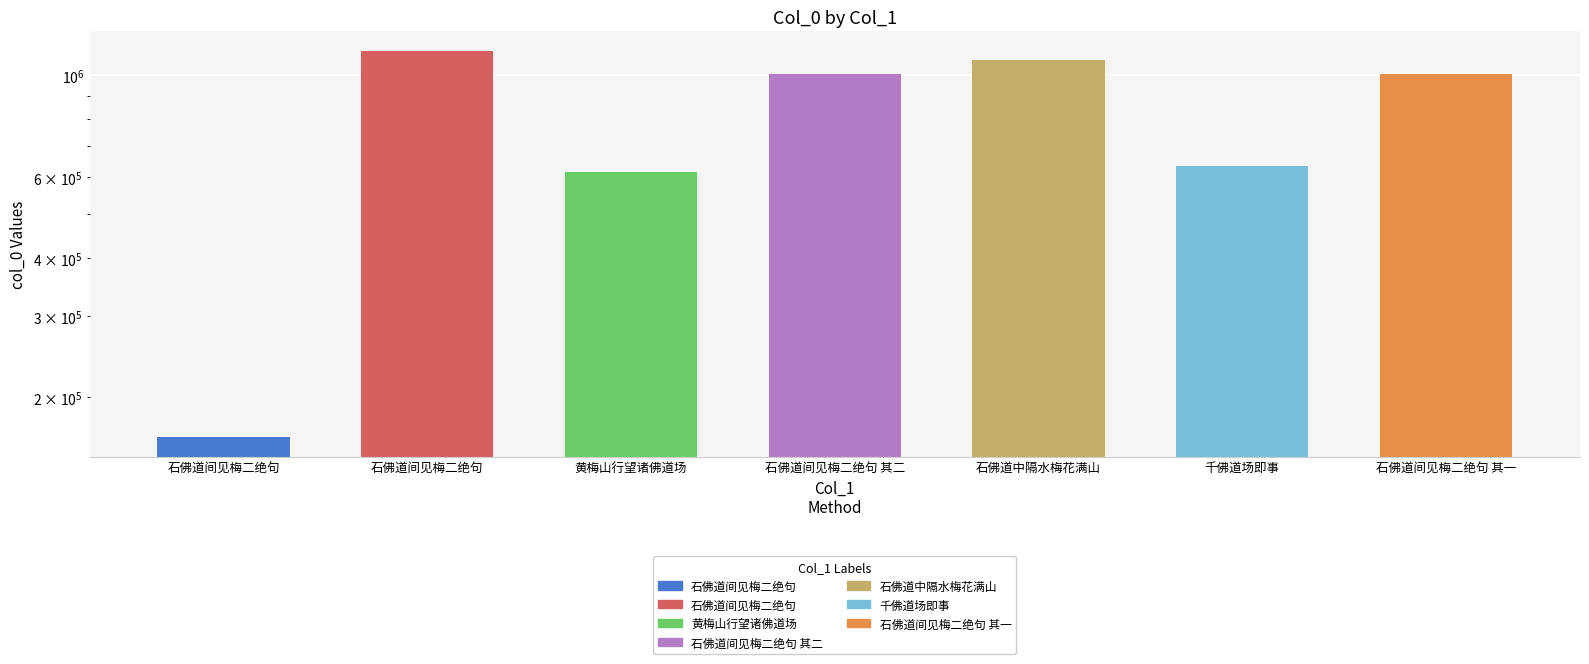

The chart shows a value of 1003543 at 石佛道间见梅二绝句 其一. True or false?

True